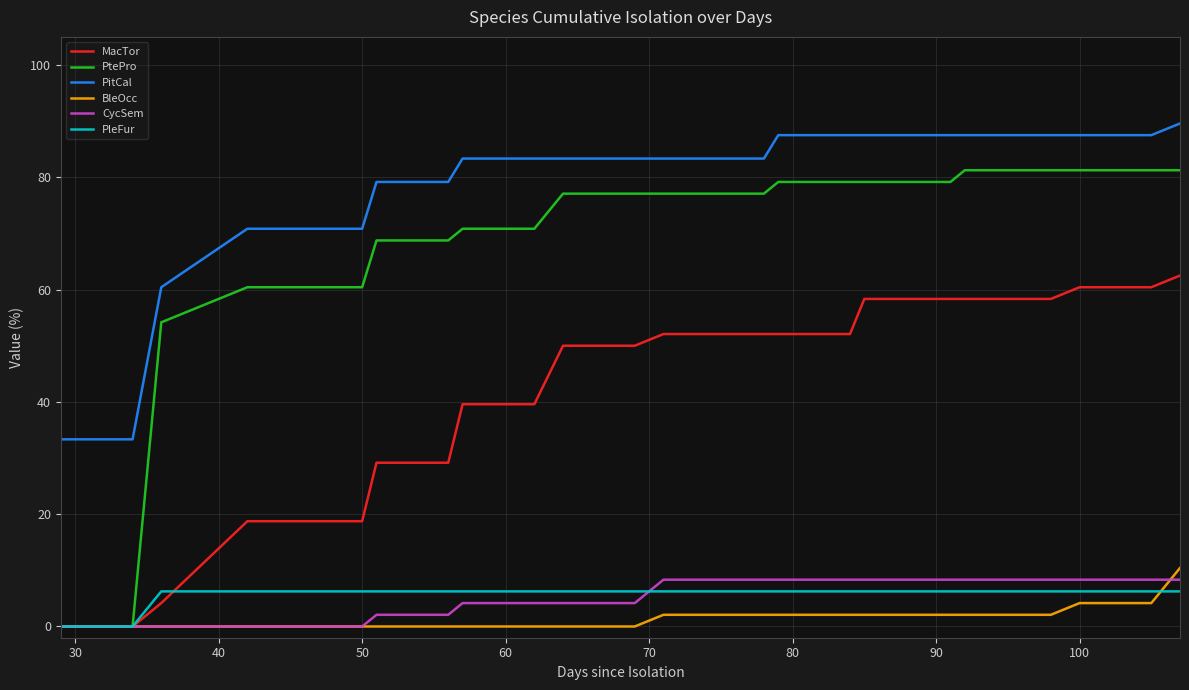

Which series has the largest range (max minus min)?

PtePro